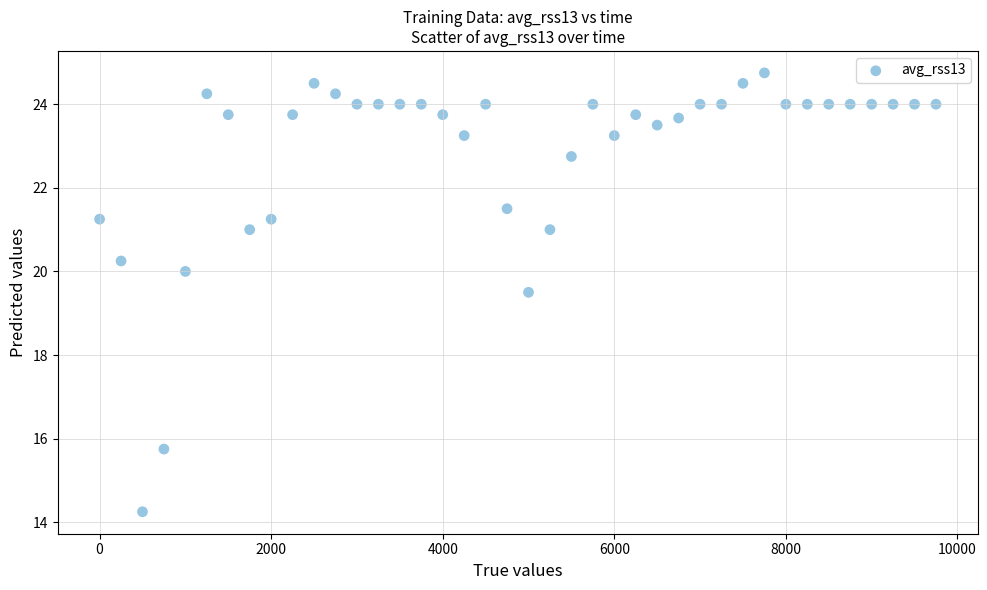

What Y value in the scatter plot is closest to 19?

19.5